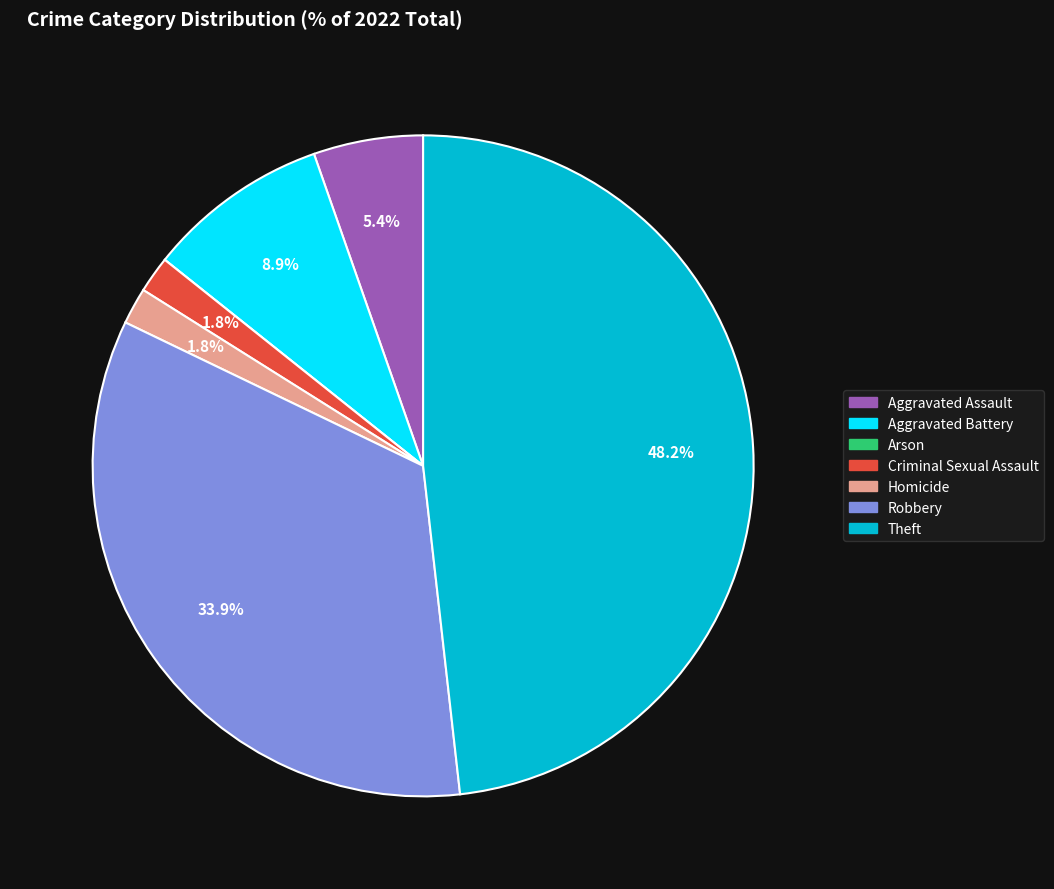

Between Theft and Robbery, which is larger?

Theft